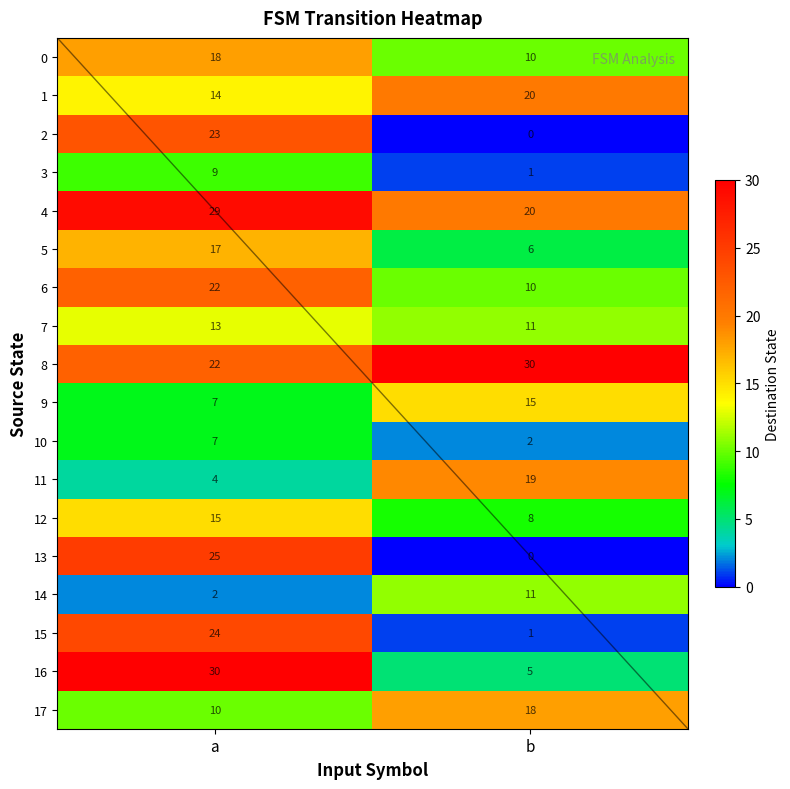

Is it true that 9 equals 2 at 0?

False